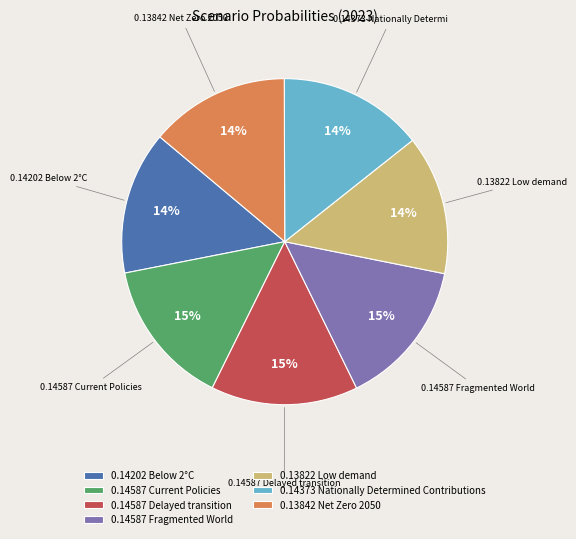

To the nearest percent, what is the average slice percentage?

14%